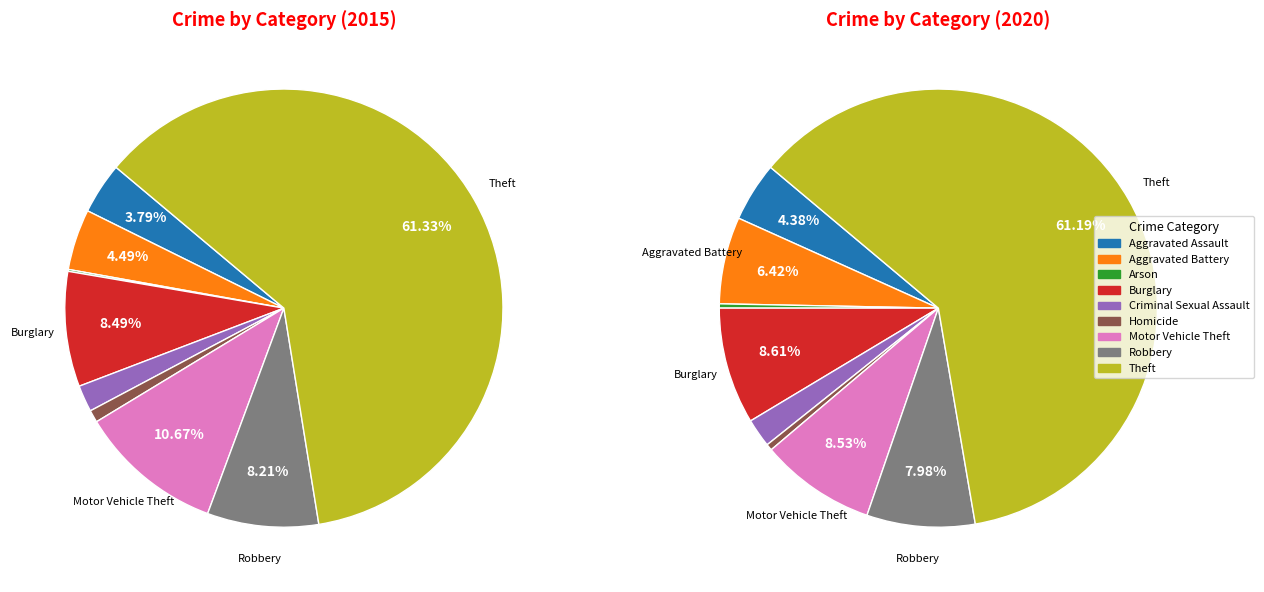

Between Arson and Burglary, which series saw the biggest shift?

2015